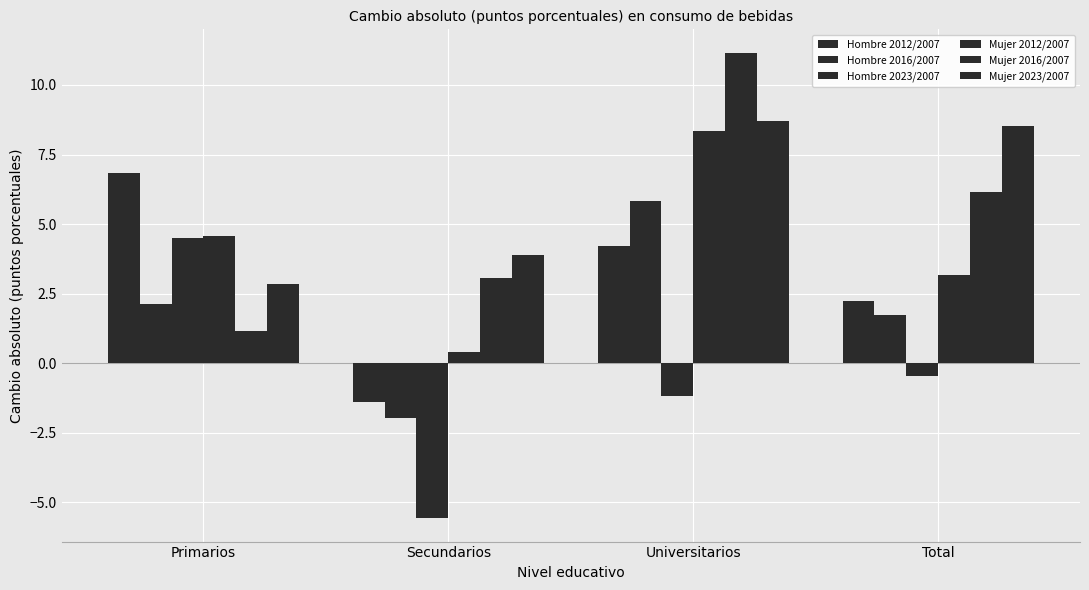

What is the label of the 2nd bar from the right?

Universitarios